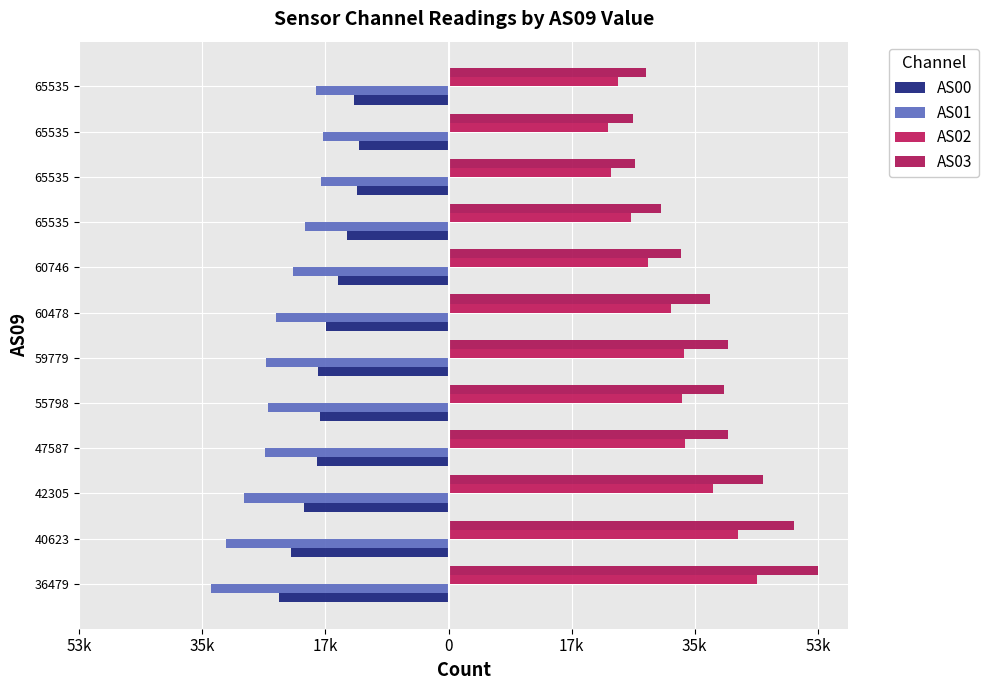

Reading left to right, list all the values displayed in this chart.

AS00: -24552	-22858	-21011	-19005	-18699	-18879	-17780	-16011	-14783	-13301	-13028	-13638
AS01: -34480	-32268	-29588	-26631	-26237	-26466	-25072	-22547	-20776	-18499	-18166	-19155
AS02: 44787	41939	38346	34288	33800	34201	32215	28886	26526	23487	23145	24604
AS03: 53542	50030	45643	40509	39968	40465	37882	33681	30809	27082	26710	28575